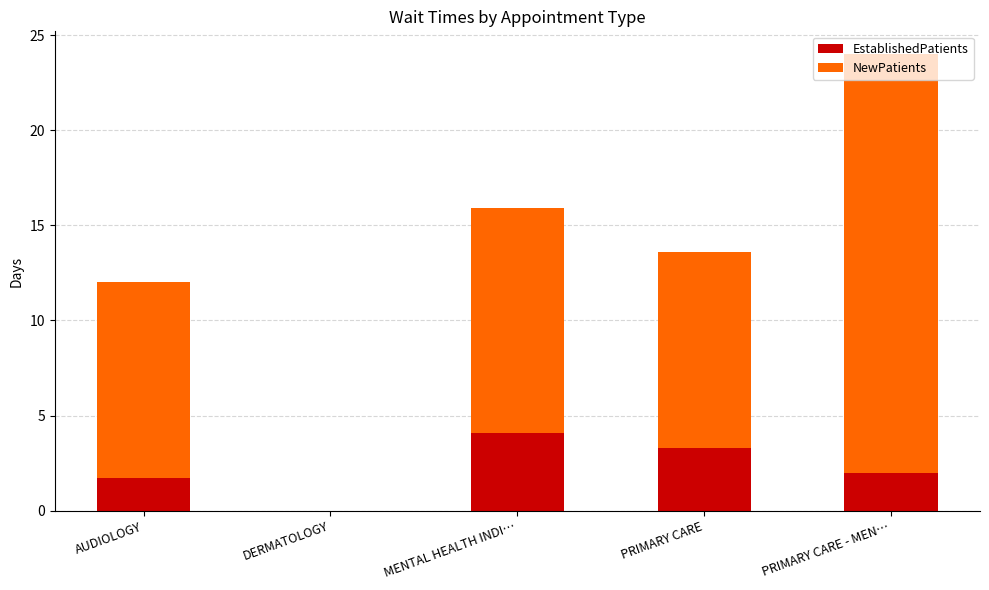

What is the sum of all EstablishedPatients values?

11.1